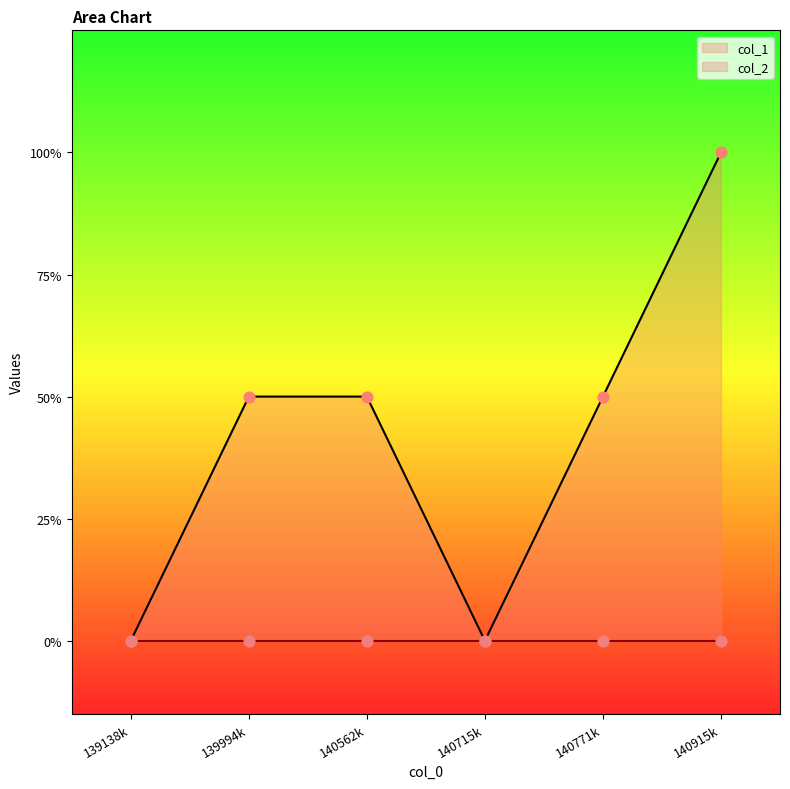

Between 140915k and 140715k, which is larger?

140915k